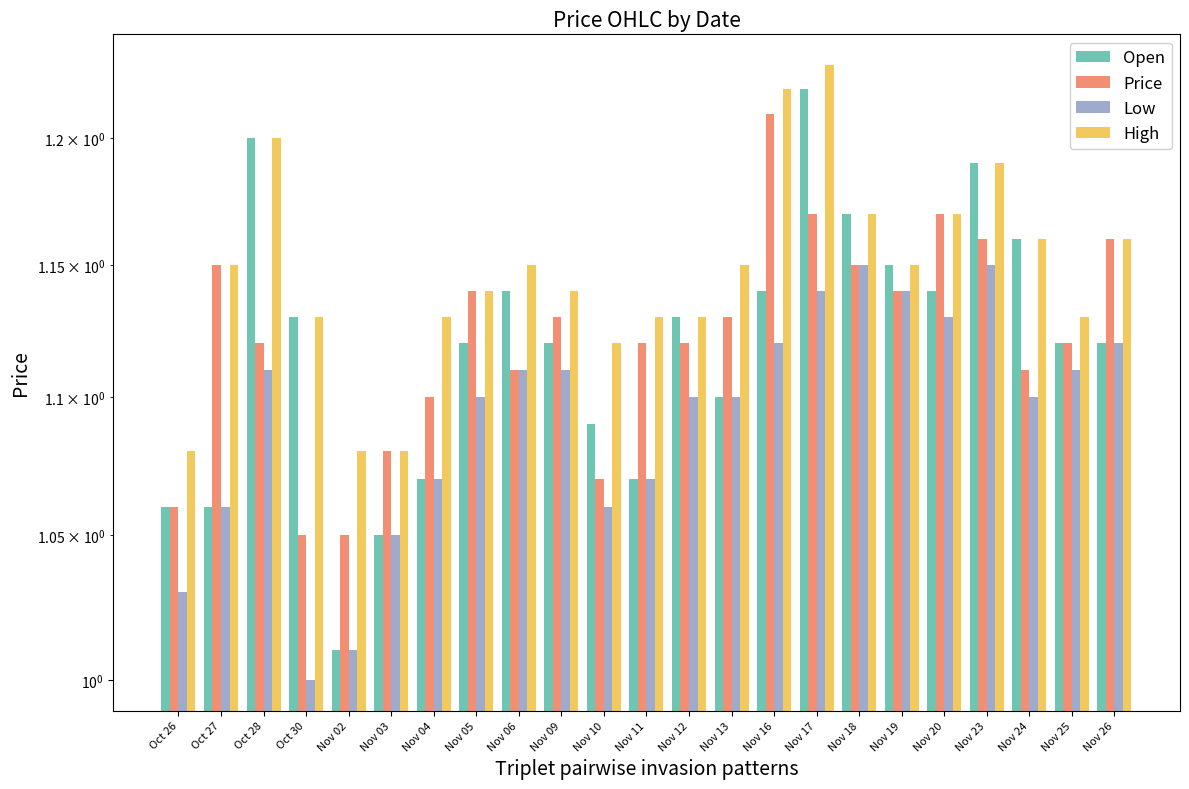

Are the bars grouped side by side (vs. stacked)?

Yes